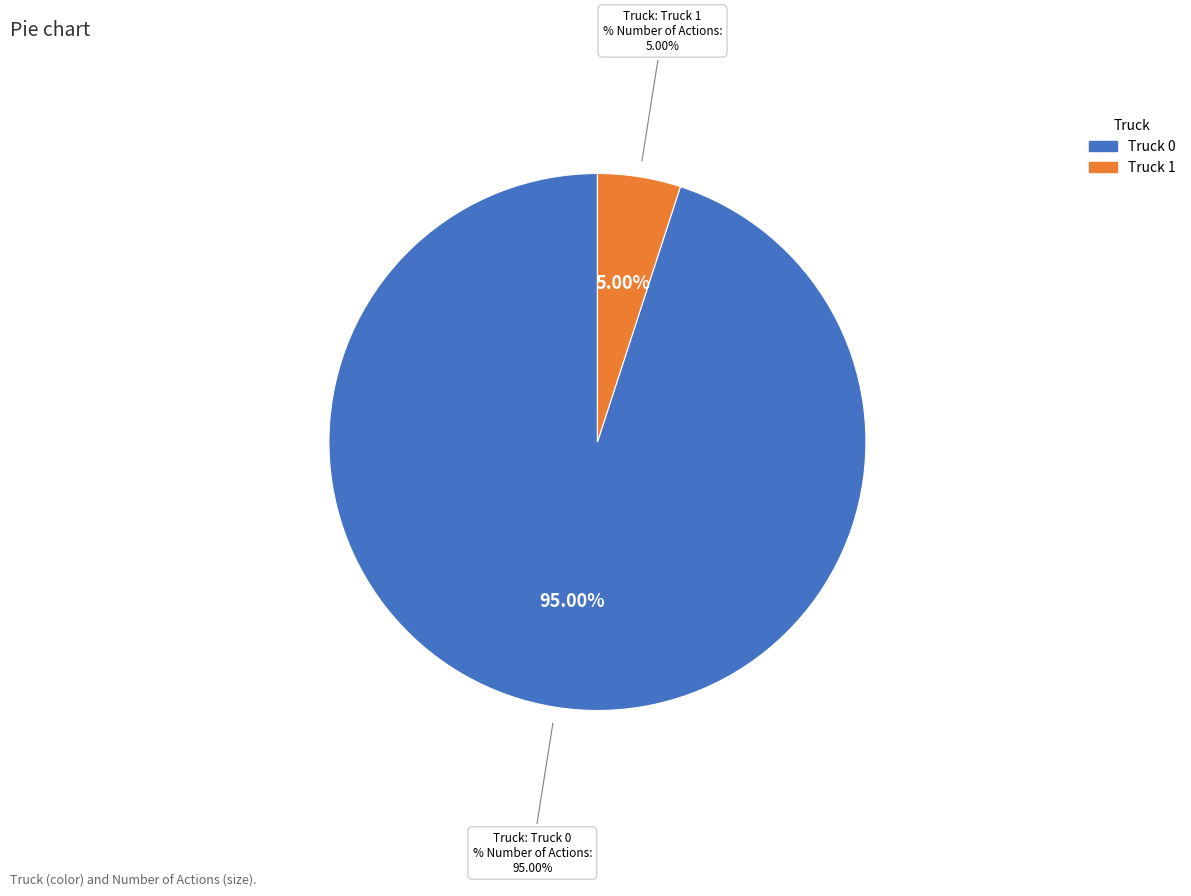

Does Truck 0 represent more than half of the total?

Yes